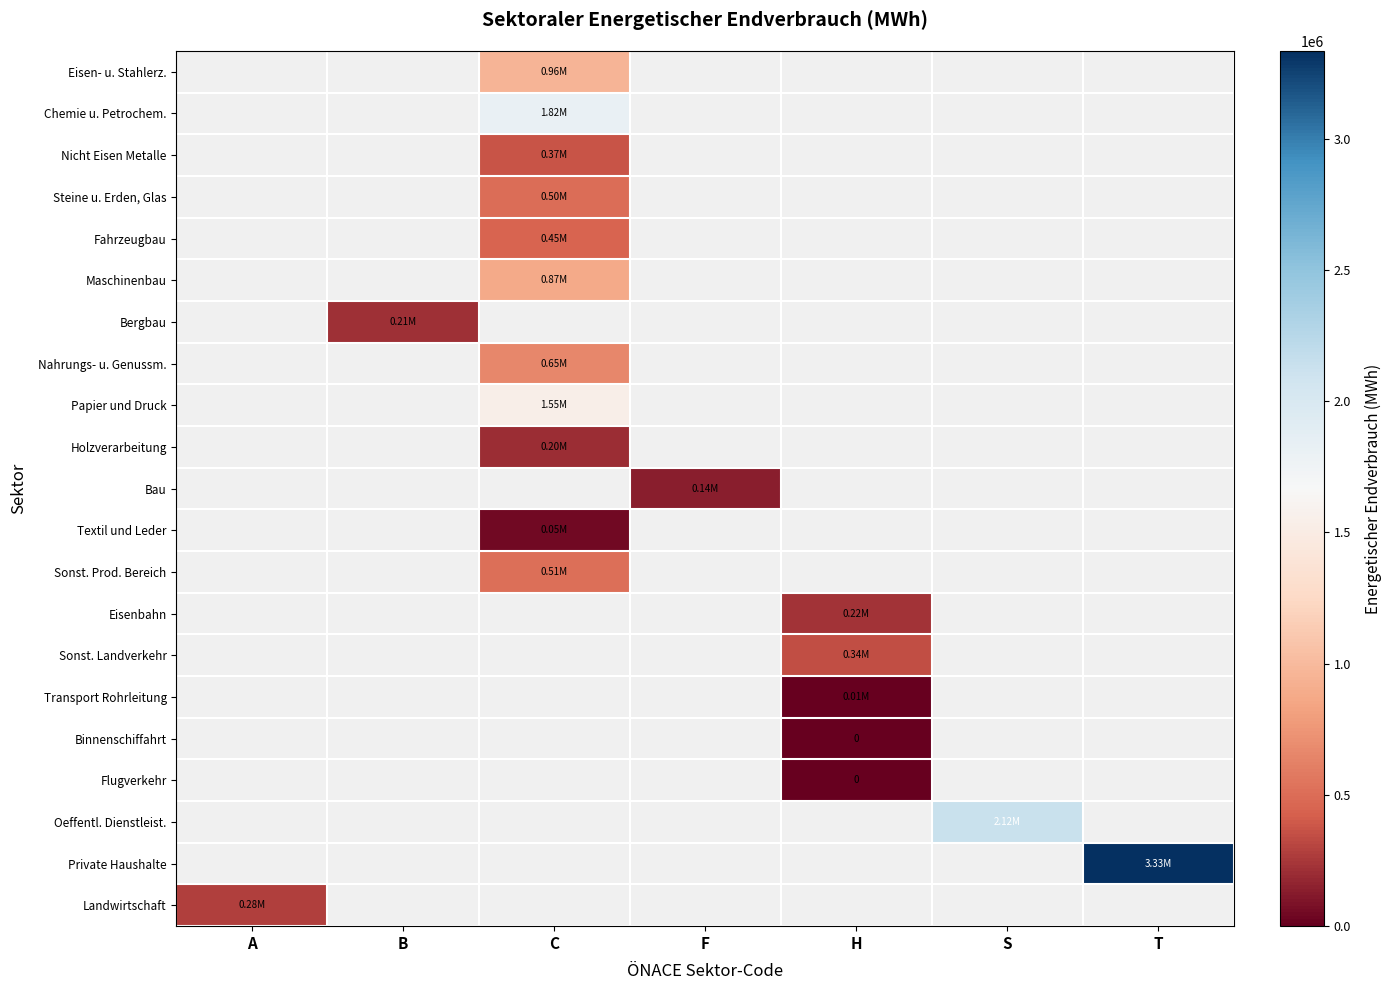

What is the maximum value shown in the chart?

3333648.5